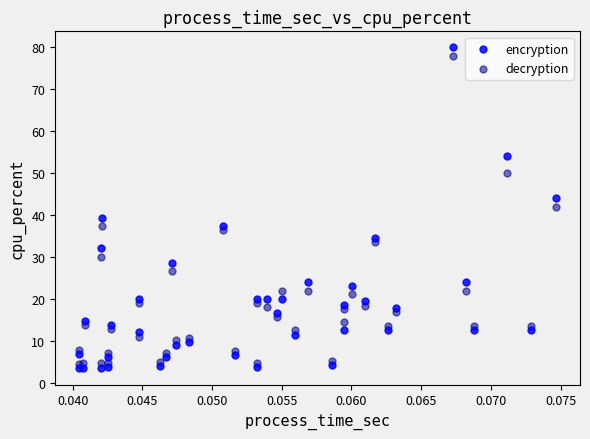

Which series reaches the maximum Y coordinate?

encryption